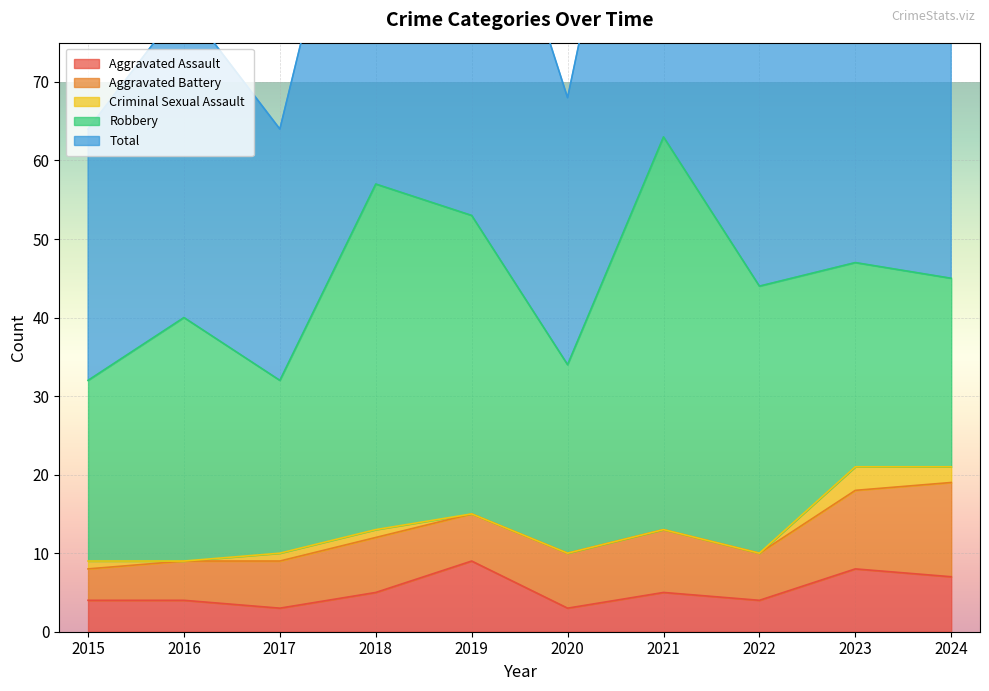

How many data points in Criminal Sexual Assault are above 1?

2